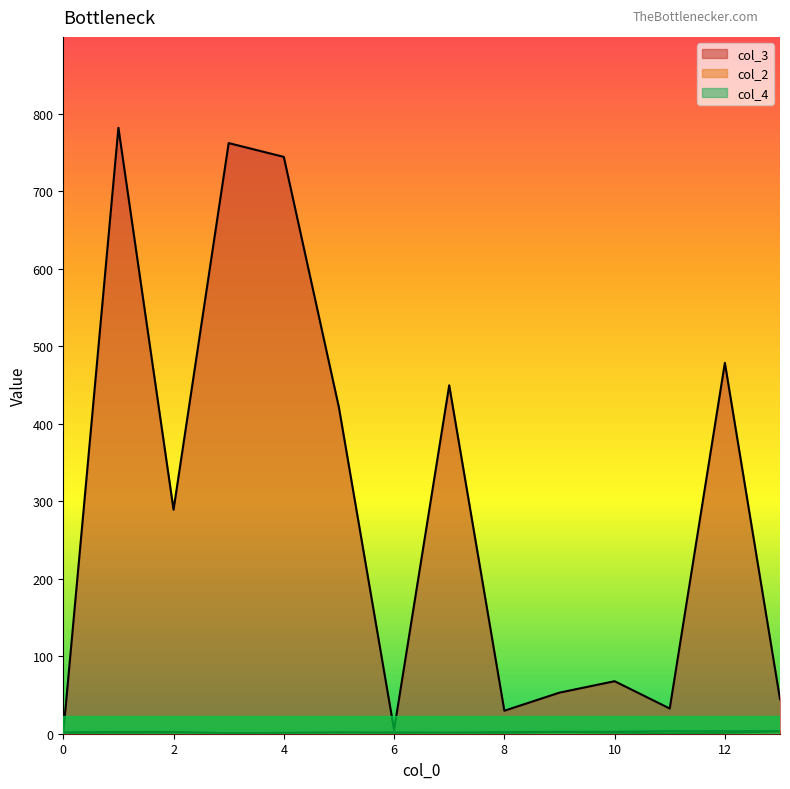

True or false: col_2 and col_4 cross at least once.

True